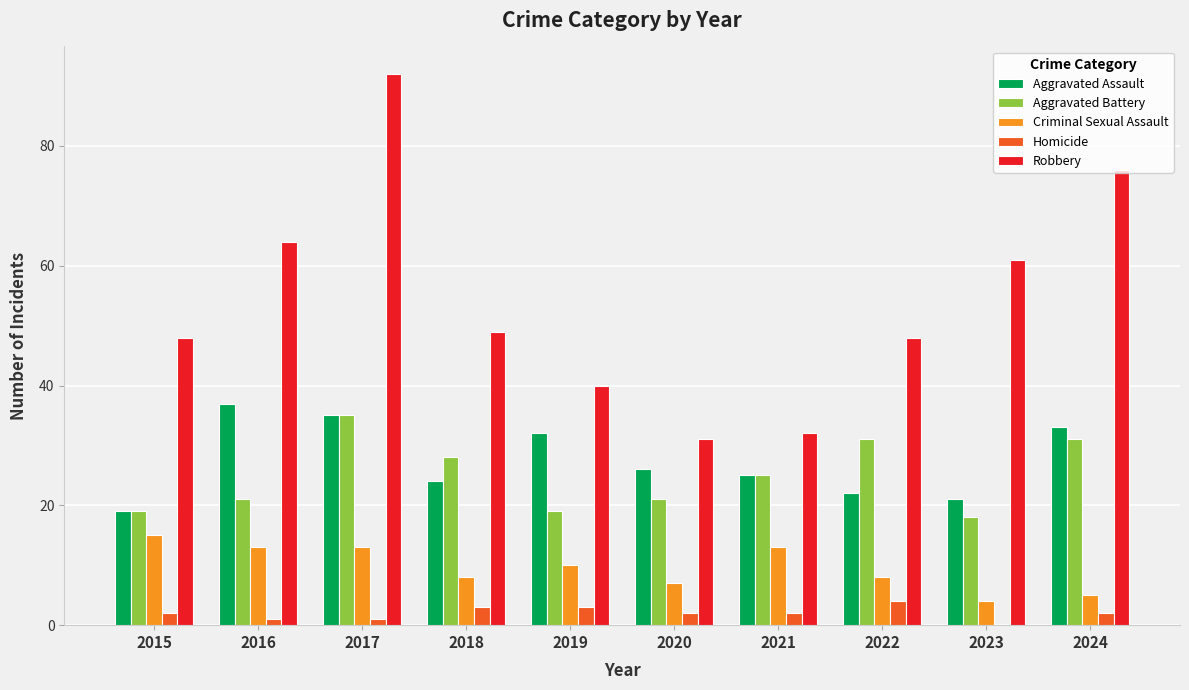

At which category is the sum across all series the highest?

2017